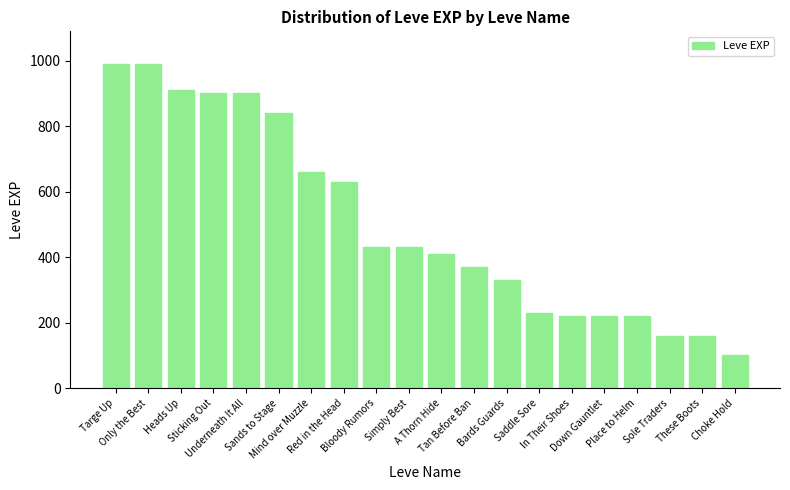

Reading left to right, transcribe all the data shown in this chart.

Targe Up=990	Only the Best=990	Heads Up=910	Sticking Out=900	Underneath It All=900	Sands to Stage=840	Mind over Muzzle=660	Red in the Head=630	Bloody Rumors=430	Simply Best=430	A Thorn Hide=410	Tan Before Ban=370	Bards Guards=330	Saddle Sore=230	In Their Shoes=220	Down Gauntlet=220	Place to Helm=220	Sole Traders=160	These Boots=160	Choke Hold=100